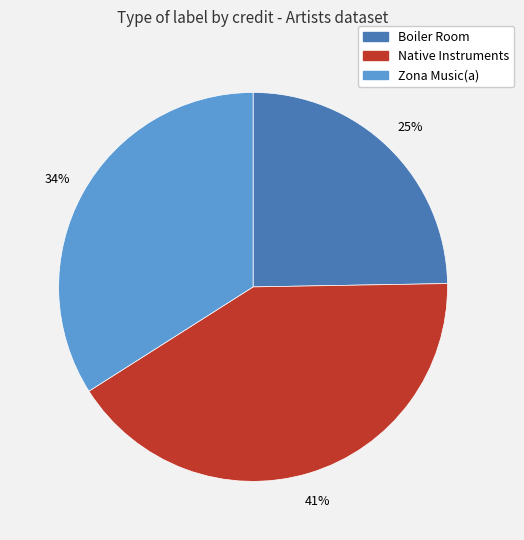

How many slices are in this pie chart?

3